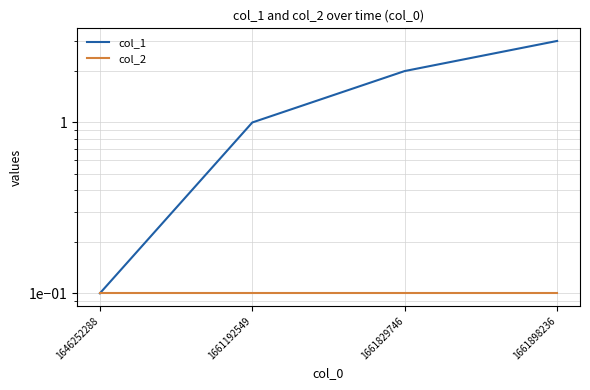

True or false: col_2 and col_1 intersect in this chart.

False